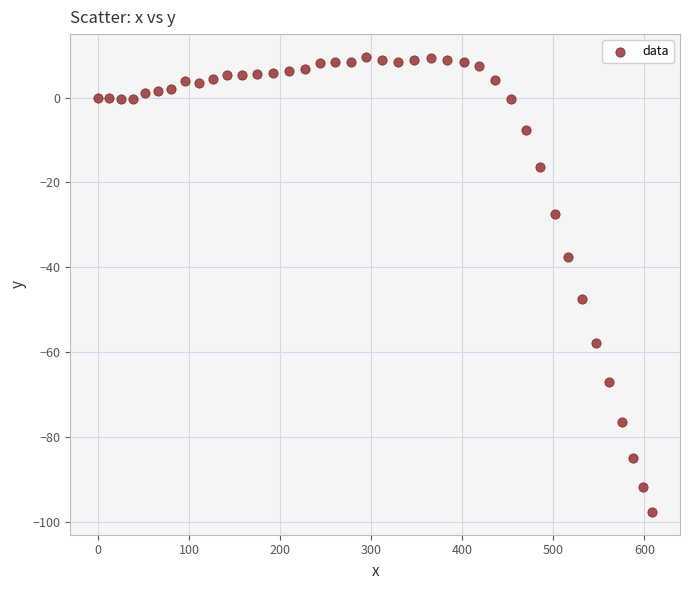

What is the range of X values (max minus min)?

608.7